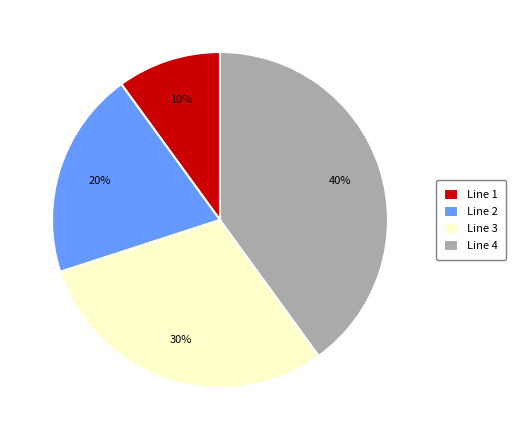

Approximately how many times larger is the value at Line 4 compared to Line 3?

1.3